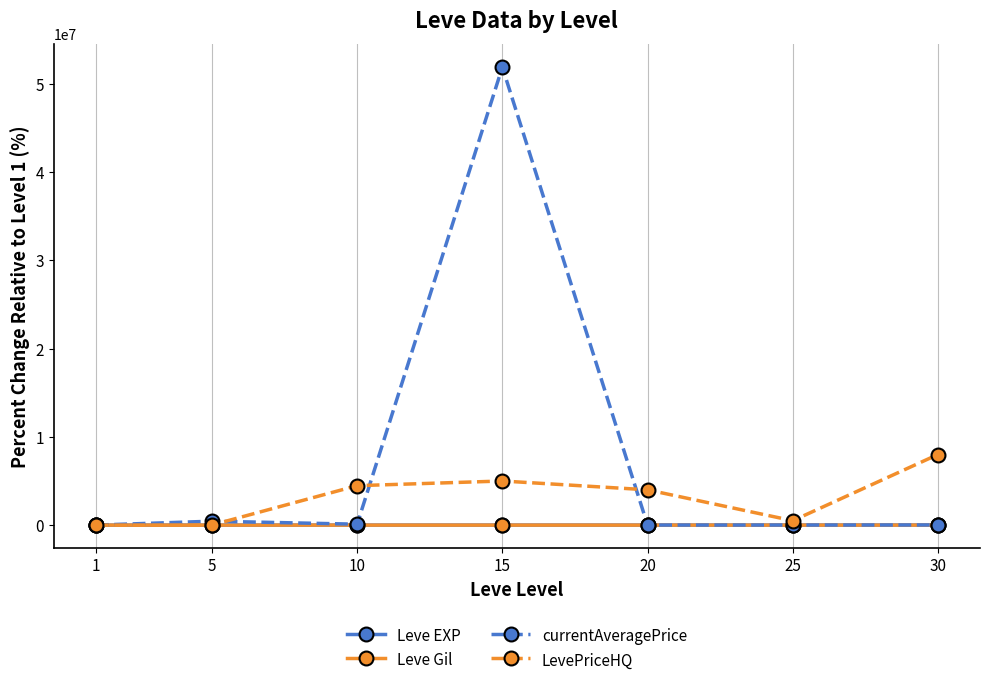

How many series are shown in this chart?

4